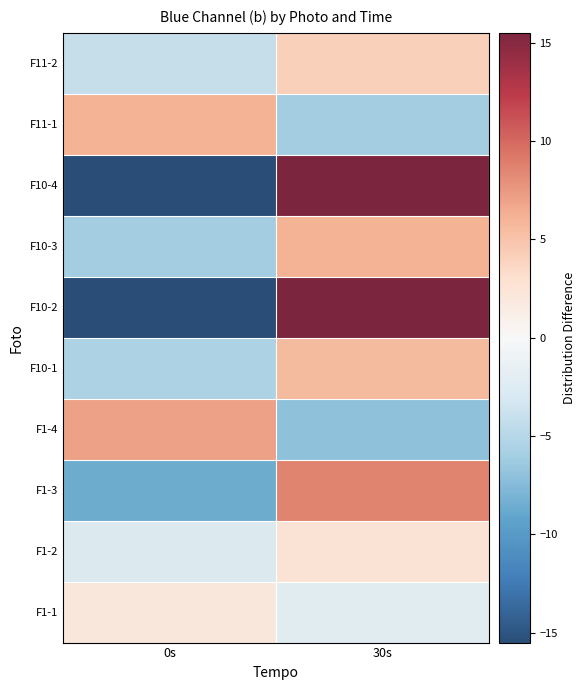

What is the difference between the highest and lowest values at 30s?

22.5